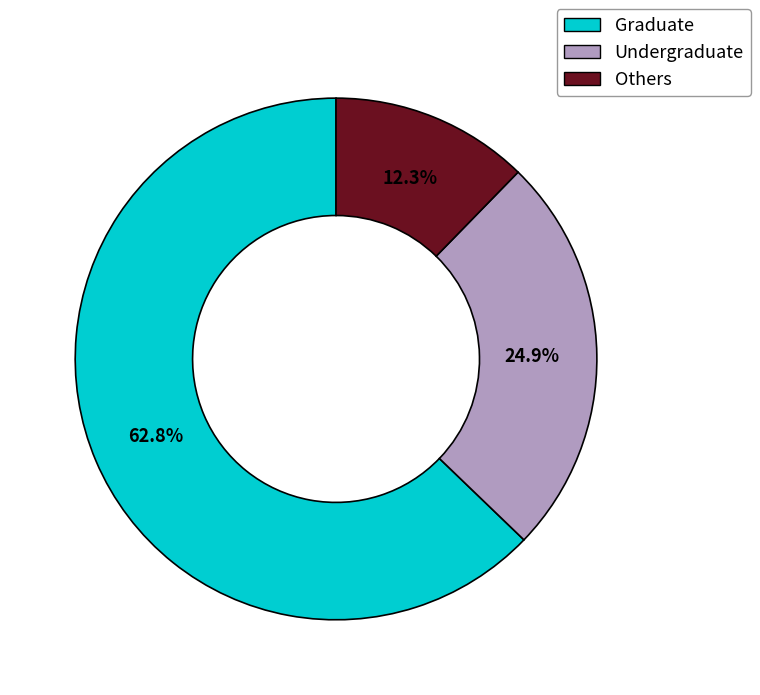

Which slice is the smallest?

Others